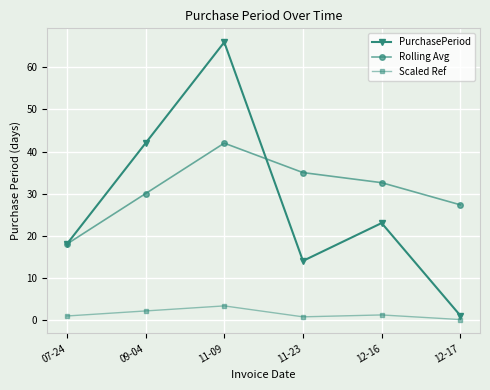

Is the value of Scaled Ref at 12-16 greater than the value of PurchasePeriod at 09-04?

No